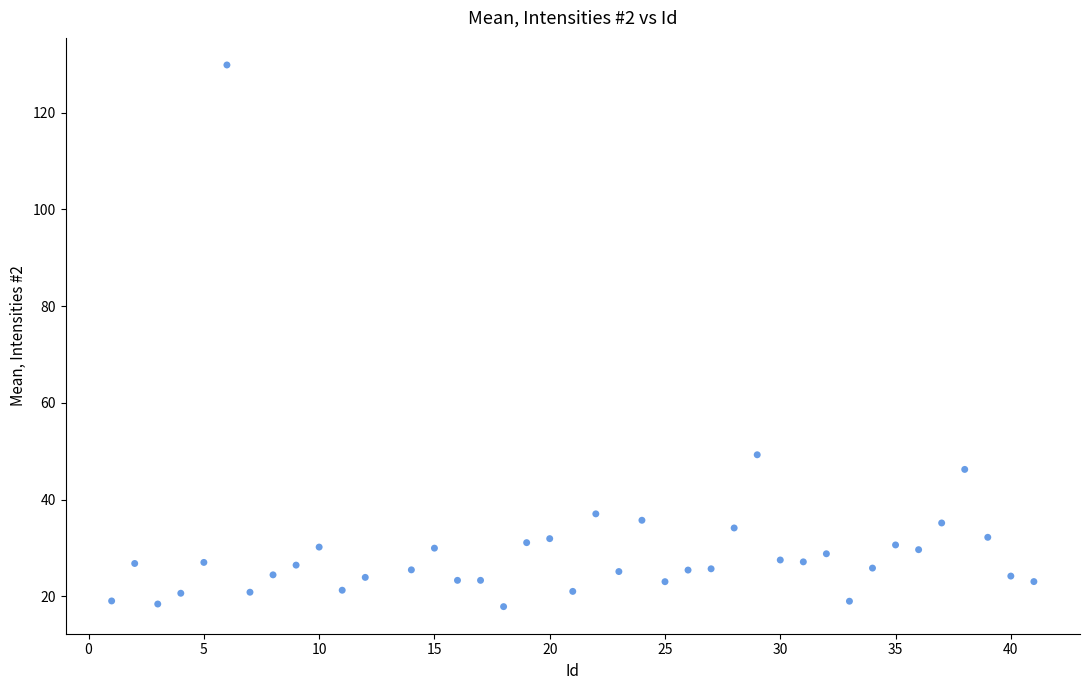

What is the range of X values (max minus min)?

40.0